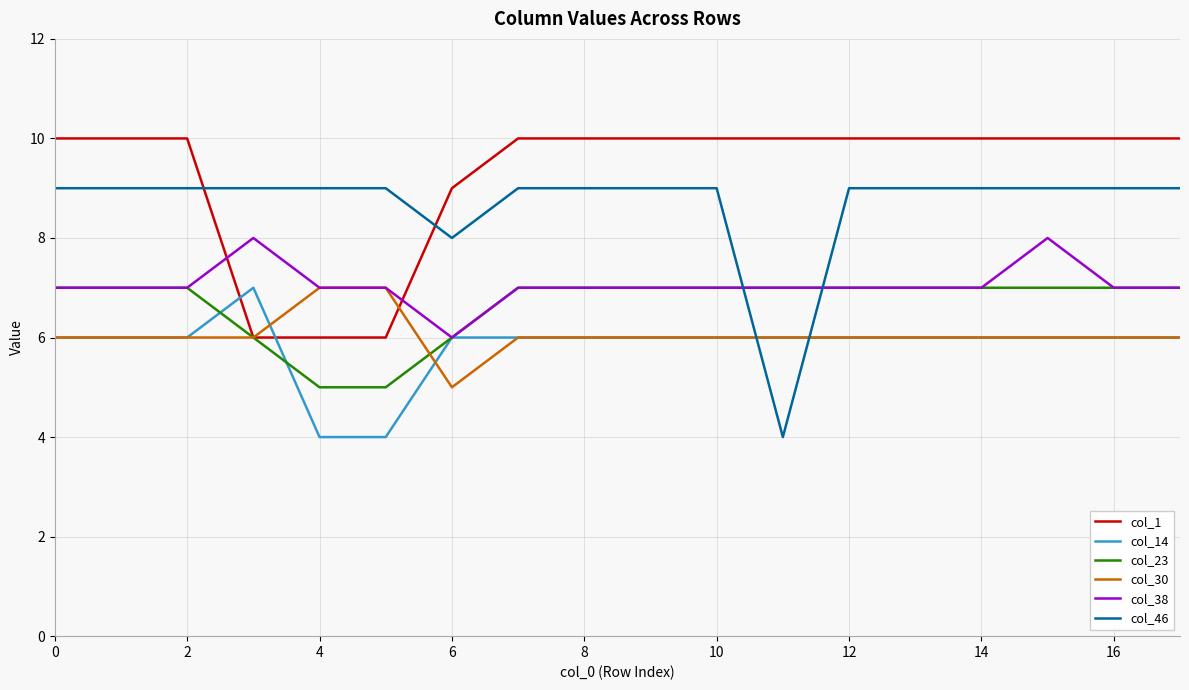

Which series has the largest range (max minus min)?

col_46